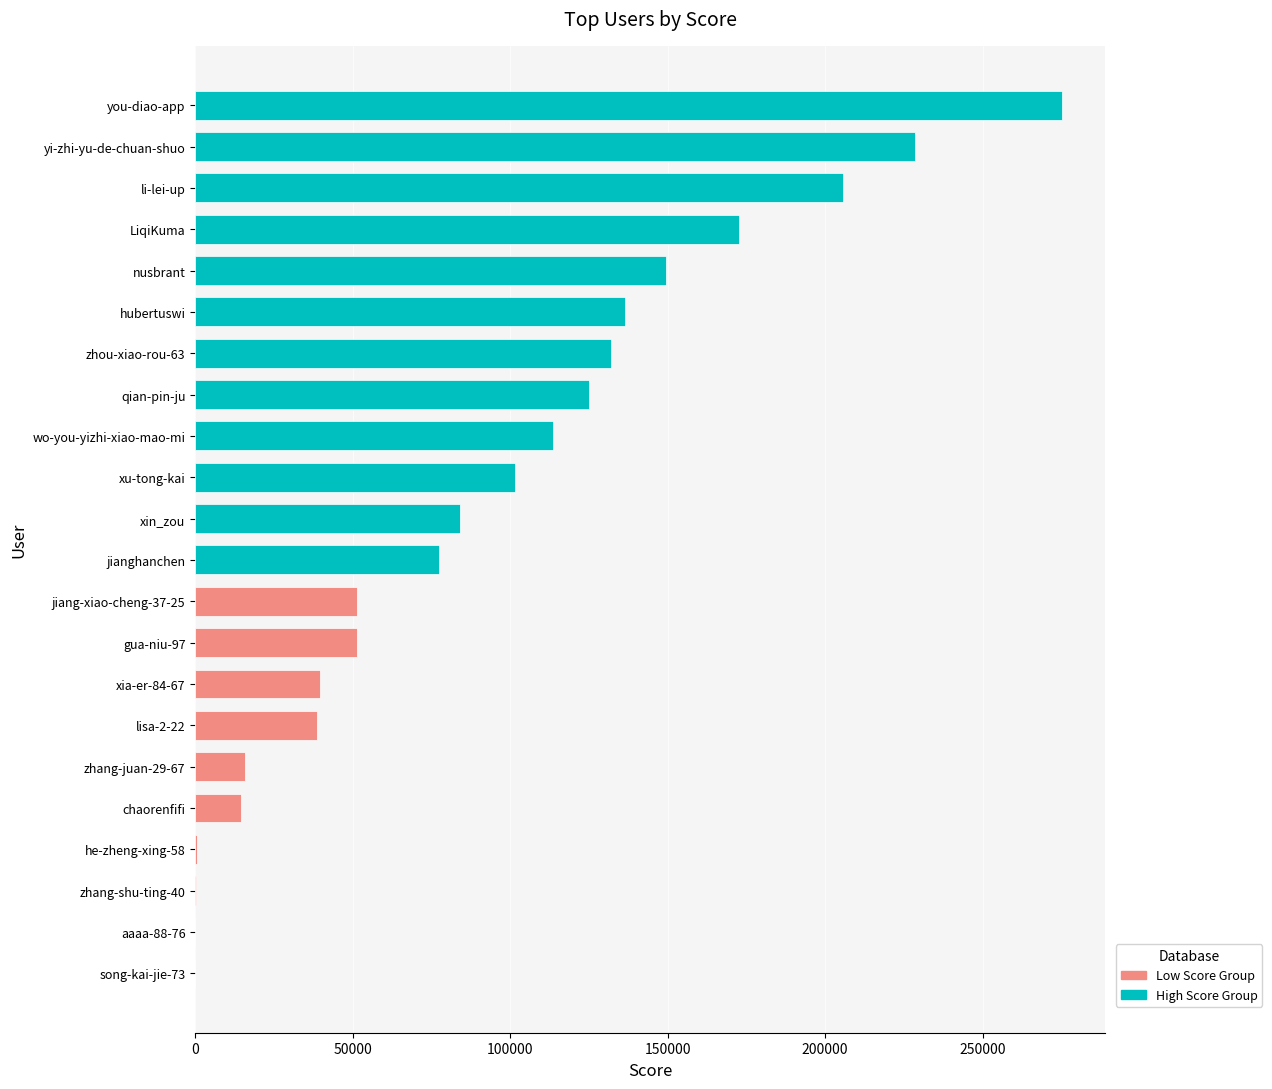

The value at qian-pin-ju is 32846. True or false?

False